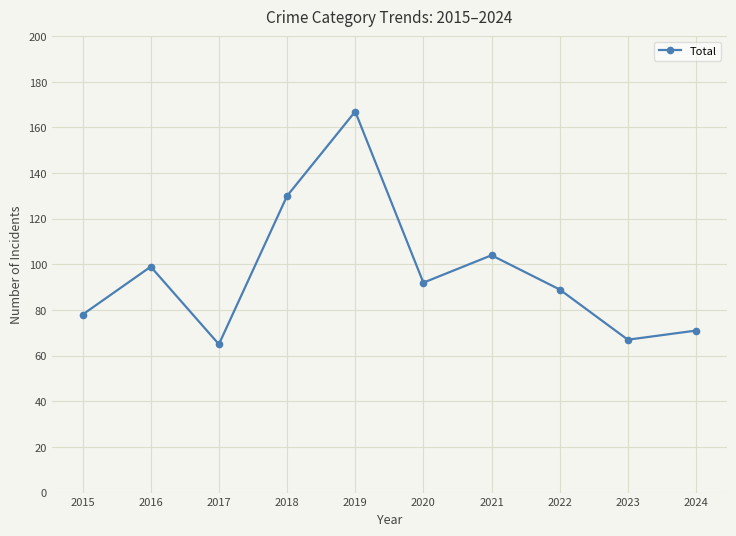

Reading right to left, list all the values displayed in this chart.

71	67	89	104	92	167	130	65	99	78